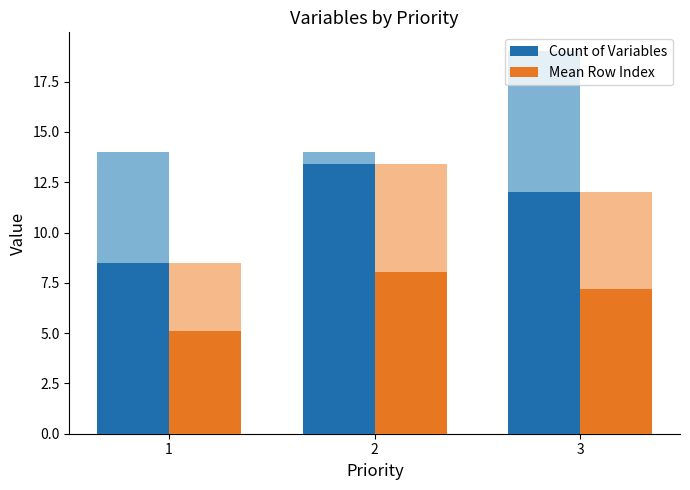

The Mean Row Index series shows 7.2 at 3. True or false?

True